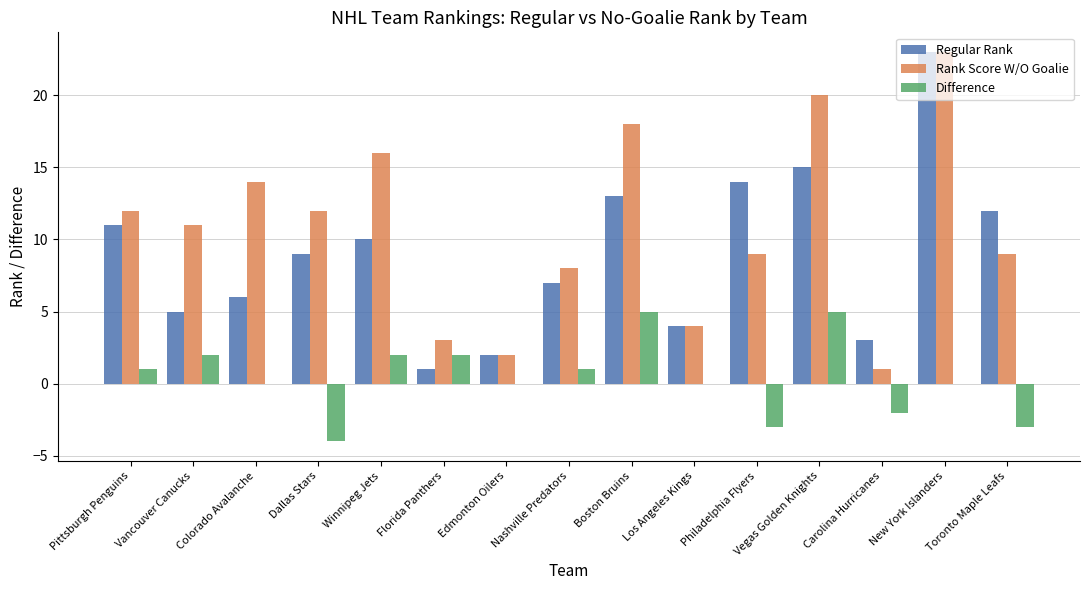

Which series changed the most between Edmonton Oilers and Philadelphia Flyers?

Regular Rank